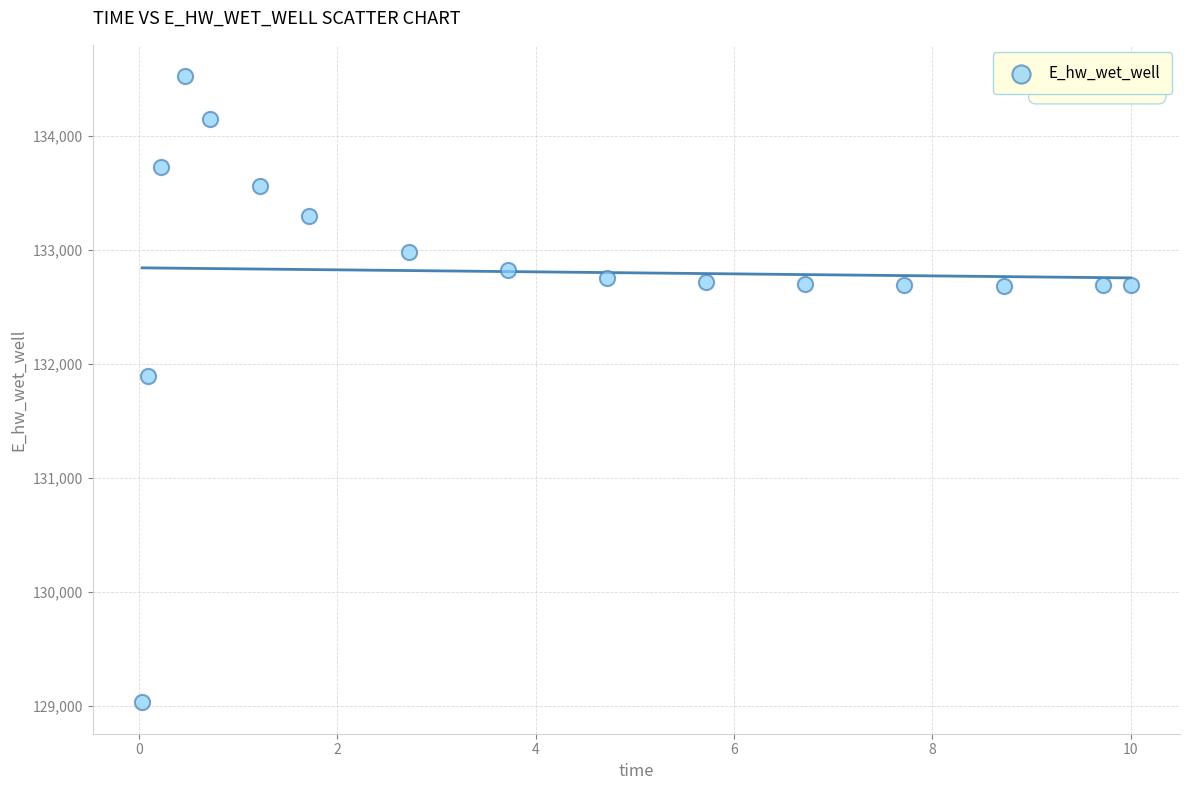

What Y value in the scatter plot is closest to 131778?

131897.5